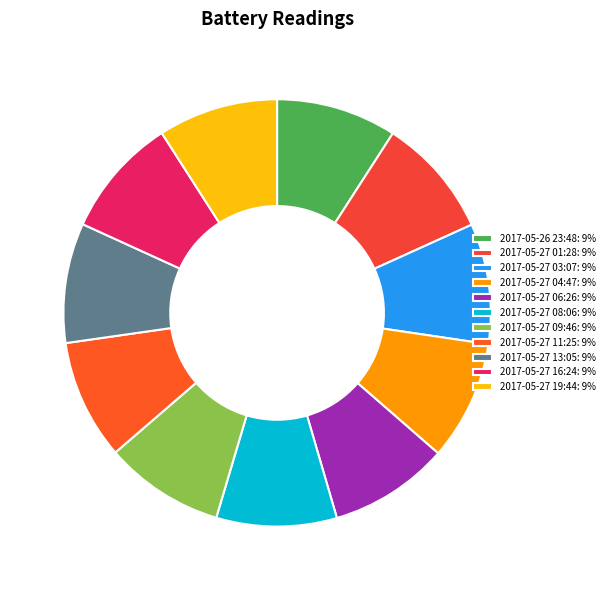

Count the number of slices in the pie.

11